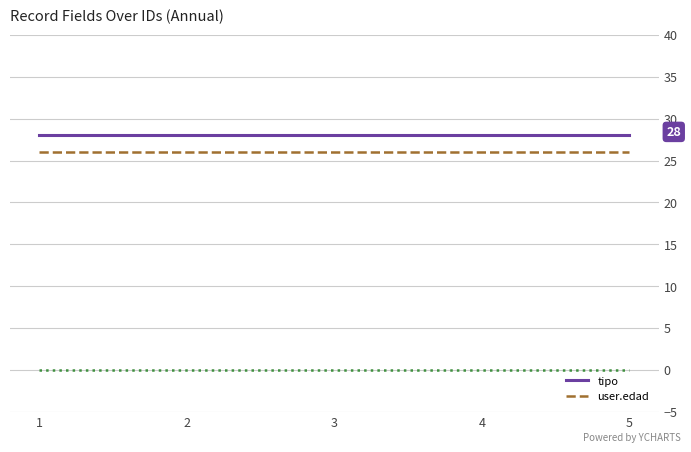

What is the maximum value for user.edad?

26